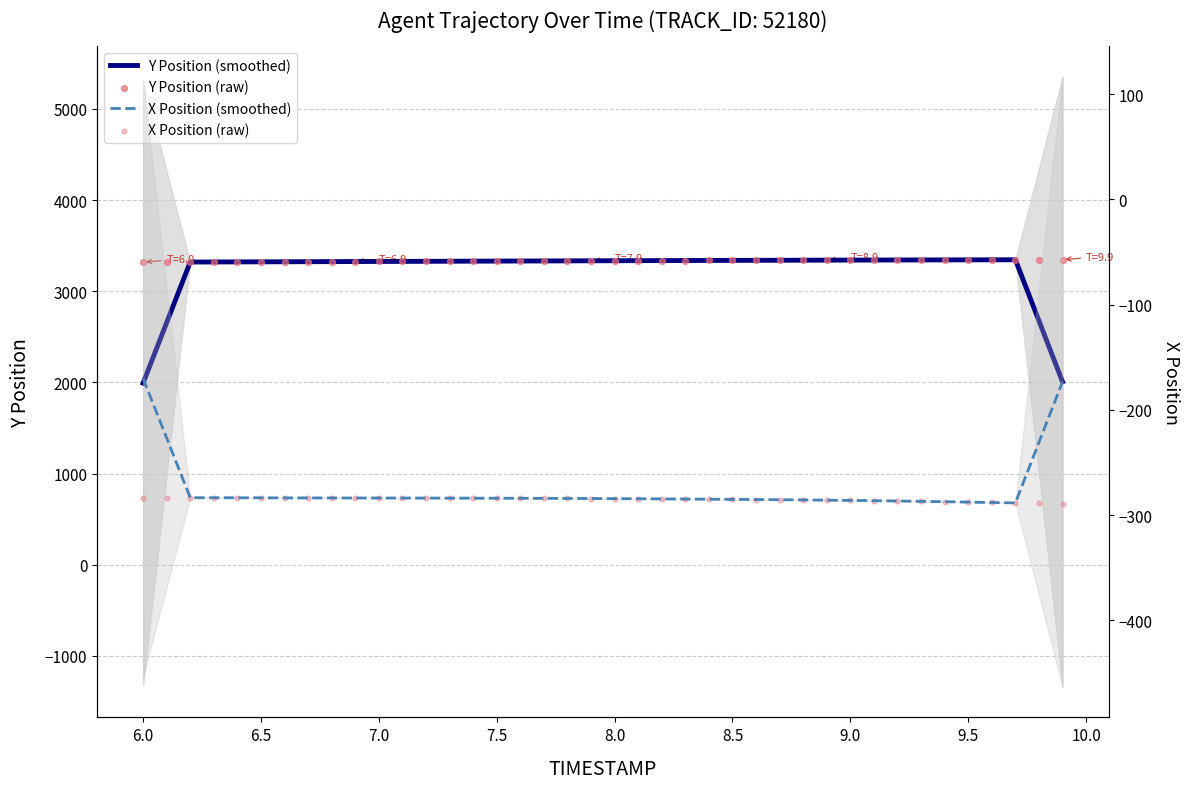

Which series has the largest total across all categories?

Y Position (raw)